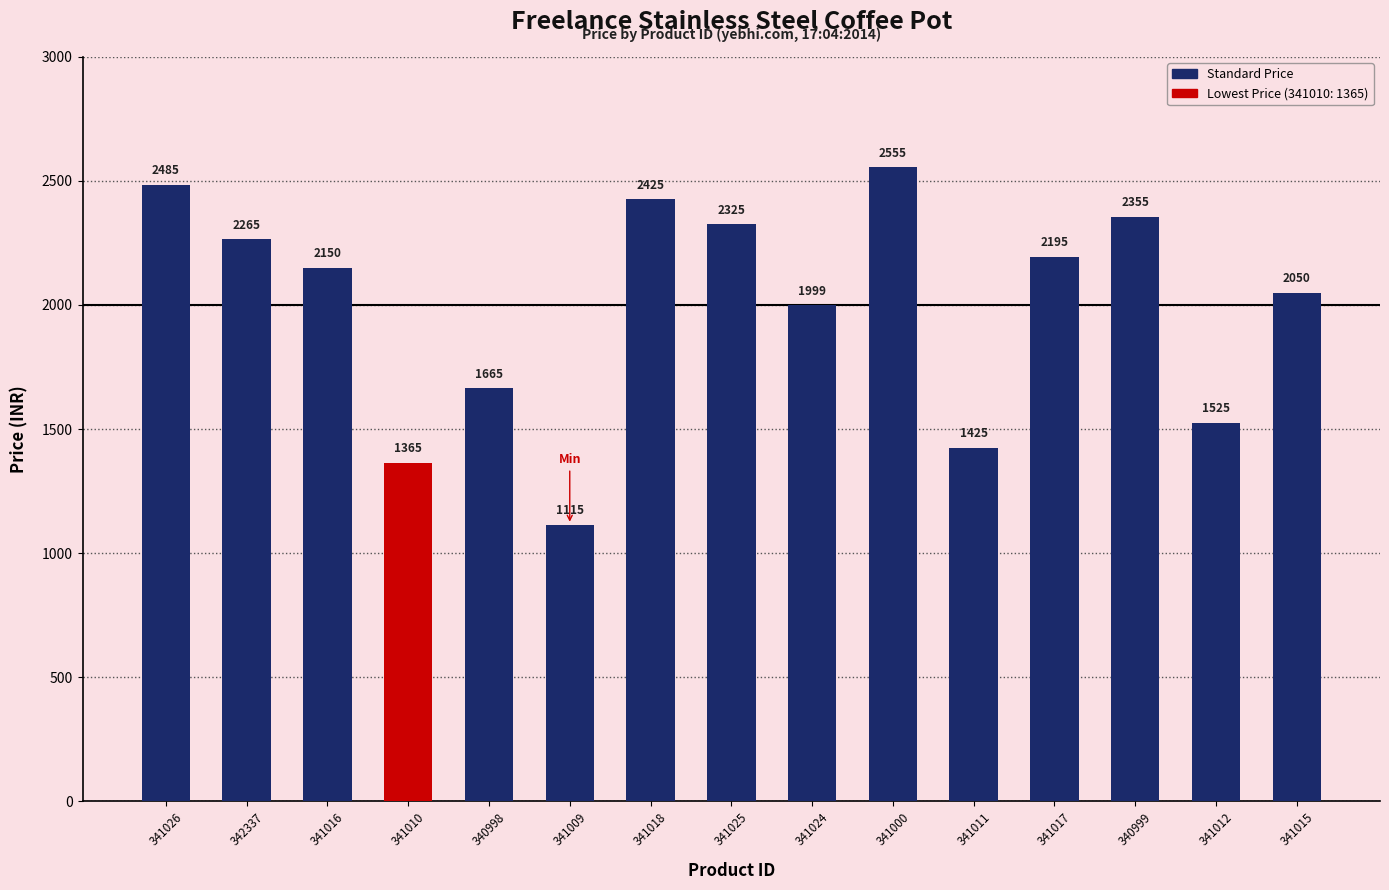

Approximately how many times larger is the value at 342337 compared to 341010?

1.7